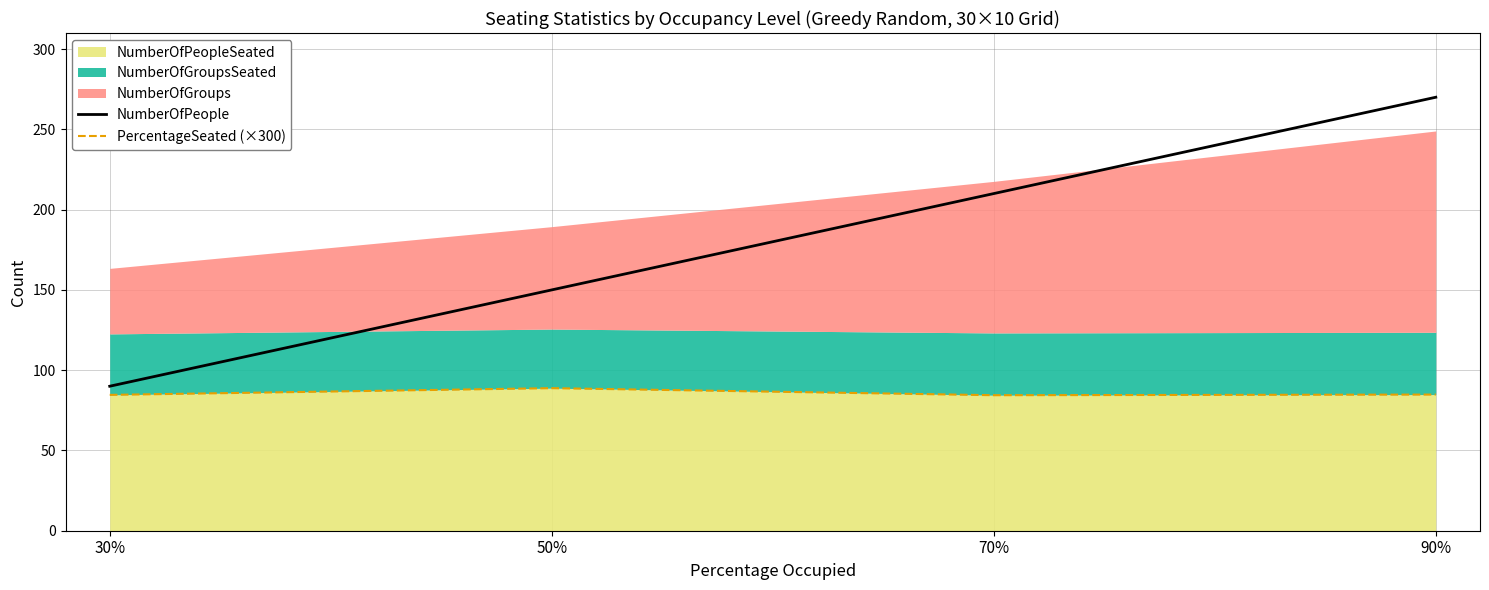

How many lines are shown in the chart?

2